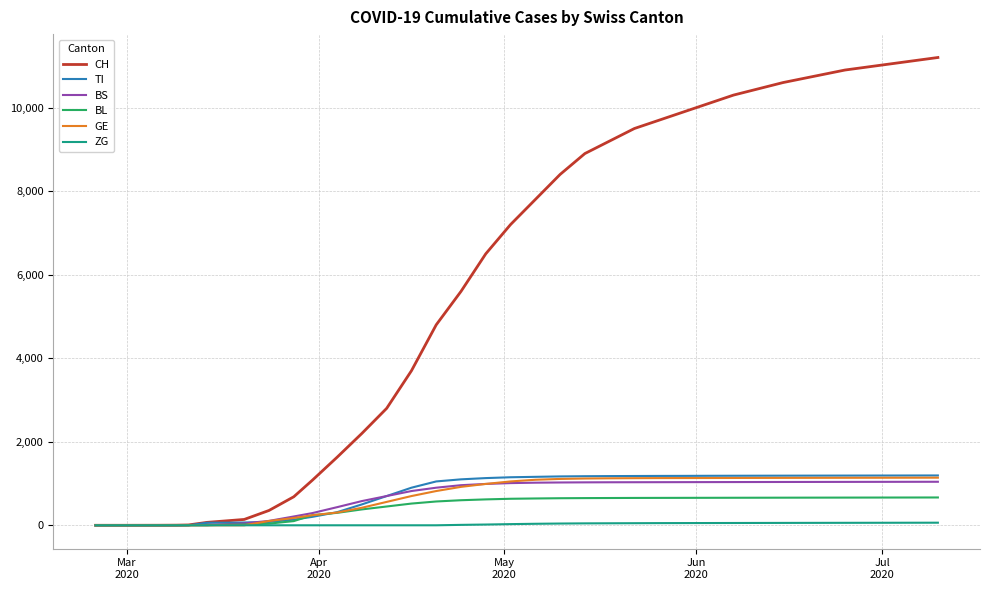

Which series has the largest total across all categories?

CH